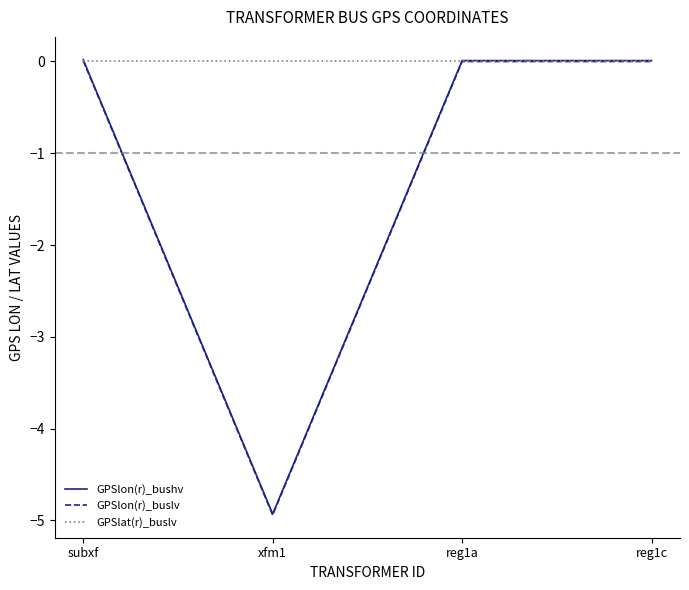

Which series ends up on top after the final intersection of GPSlat(r)_buslv and GPSlon(r)_bushv?

GPSlon(r)_bushv